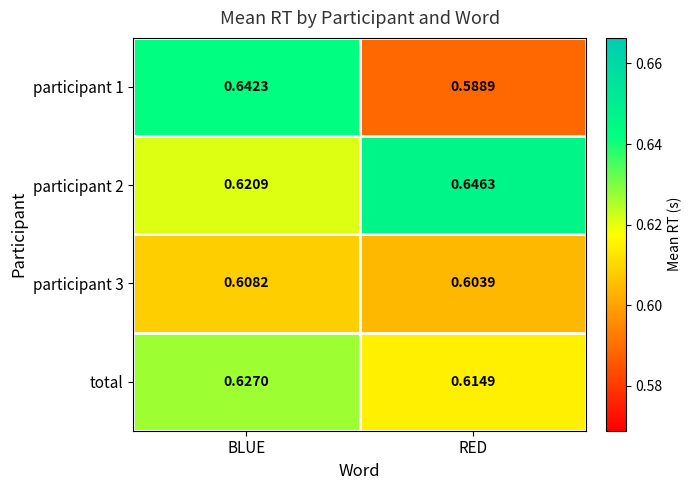

Which category has the lowest value in the participant 3 series?

RED